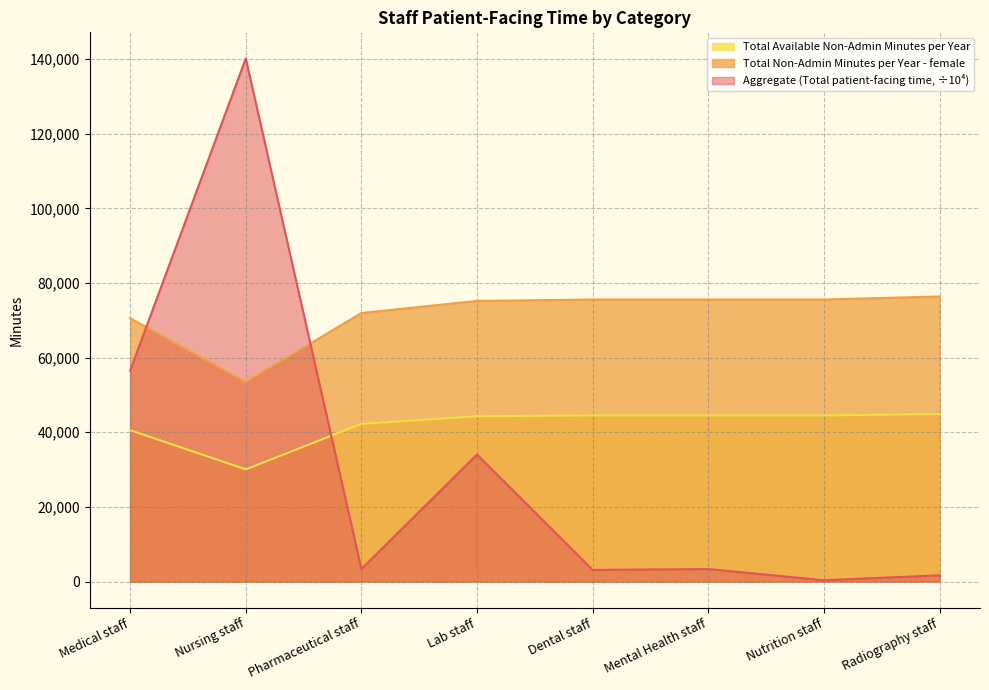

Count the number of categories in the chart.

8